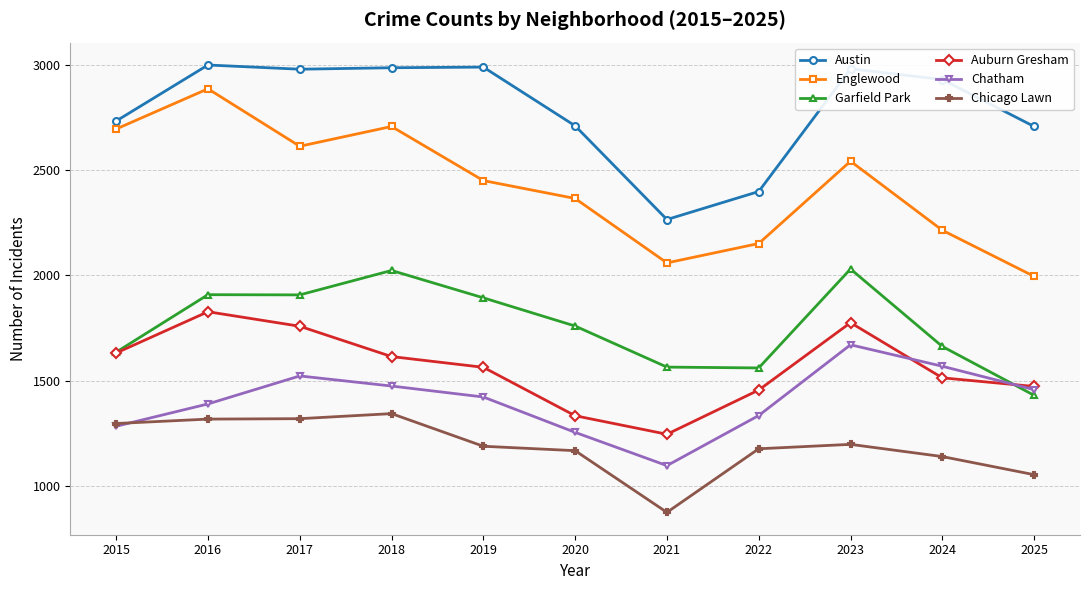

Which category has the highest value in the Chatham series?

2023